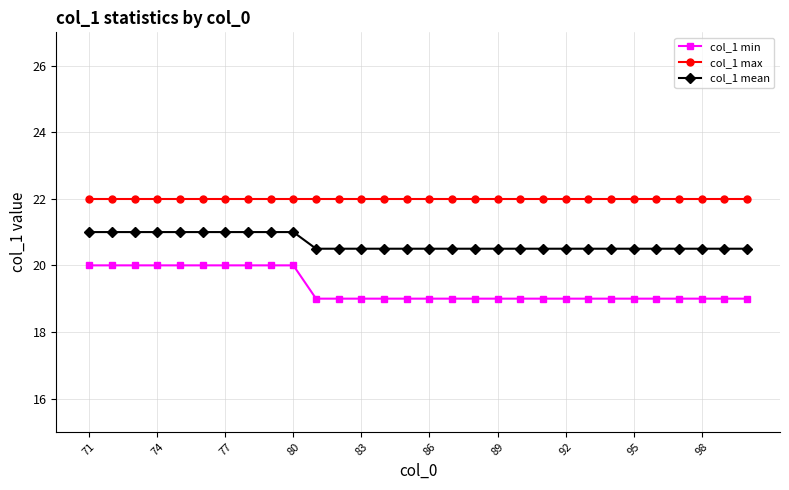

How many lines are shown in the chart?

3